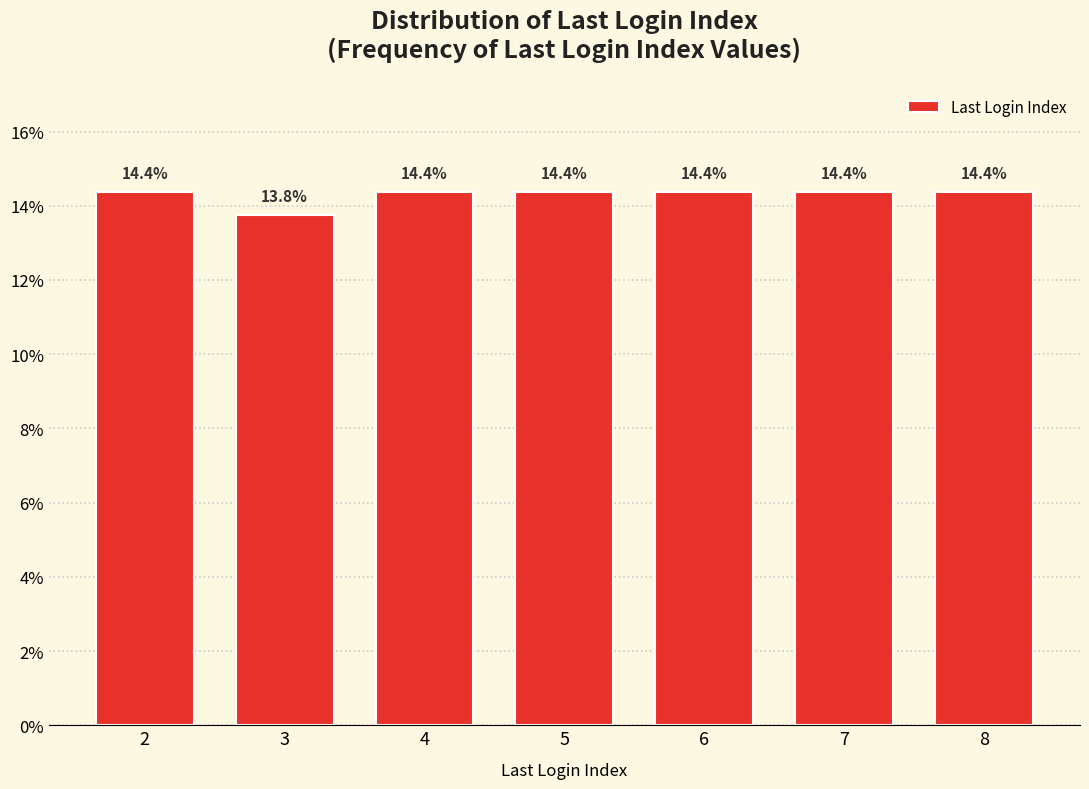

Reading left to right, what are all the values shown in this chart?

2=14.4	3=13.8	4=14.4	5=14.4	6=14.4	7=14.4	8=14.4